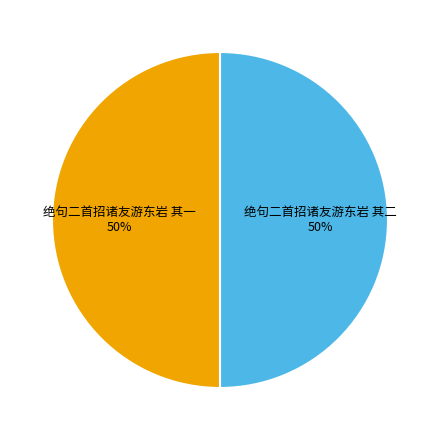

To the nearest percent, what is the average slice percentage?

50%